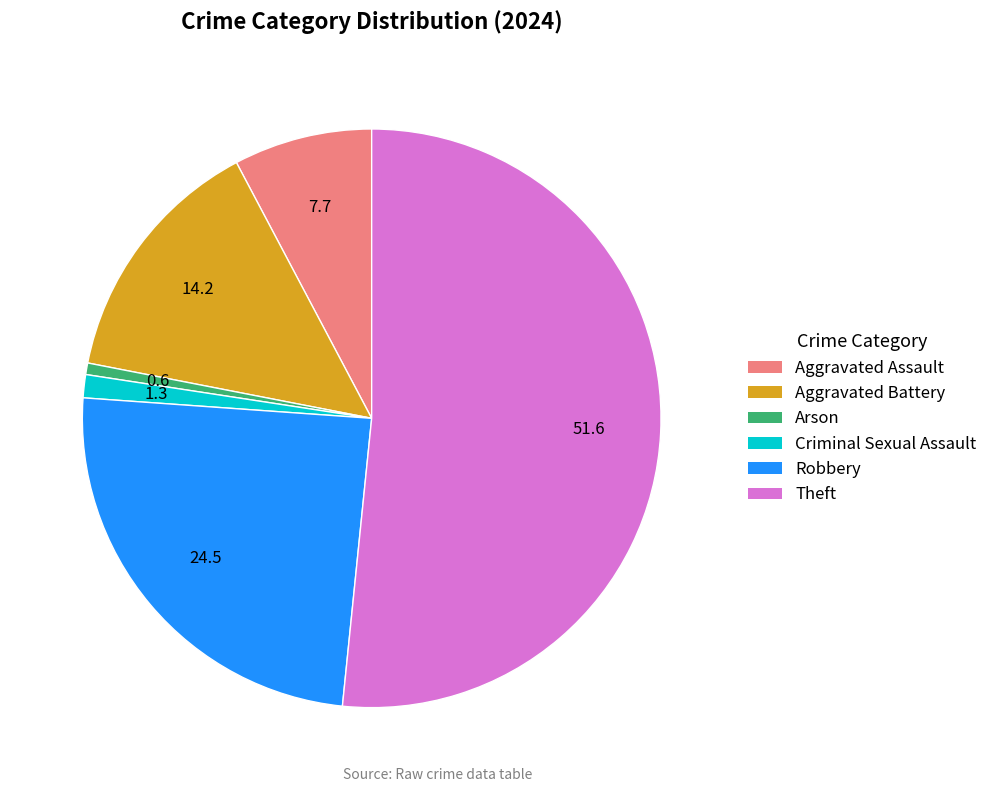

True or false: Aggravated Battery accounts for 14% of the total.

True